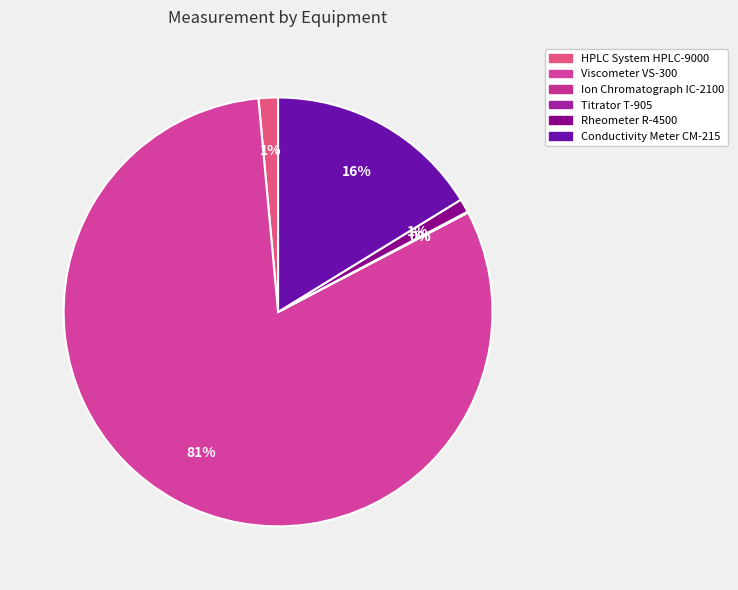

The Titrator T-905 slice represents 1% of the pie. True or false?

False